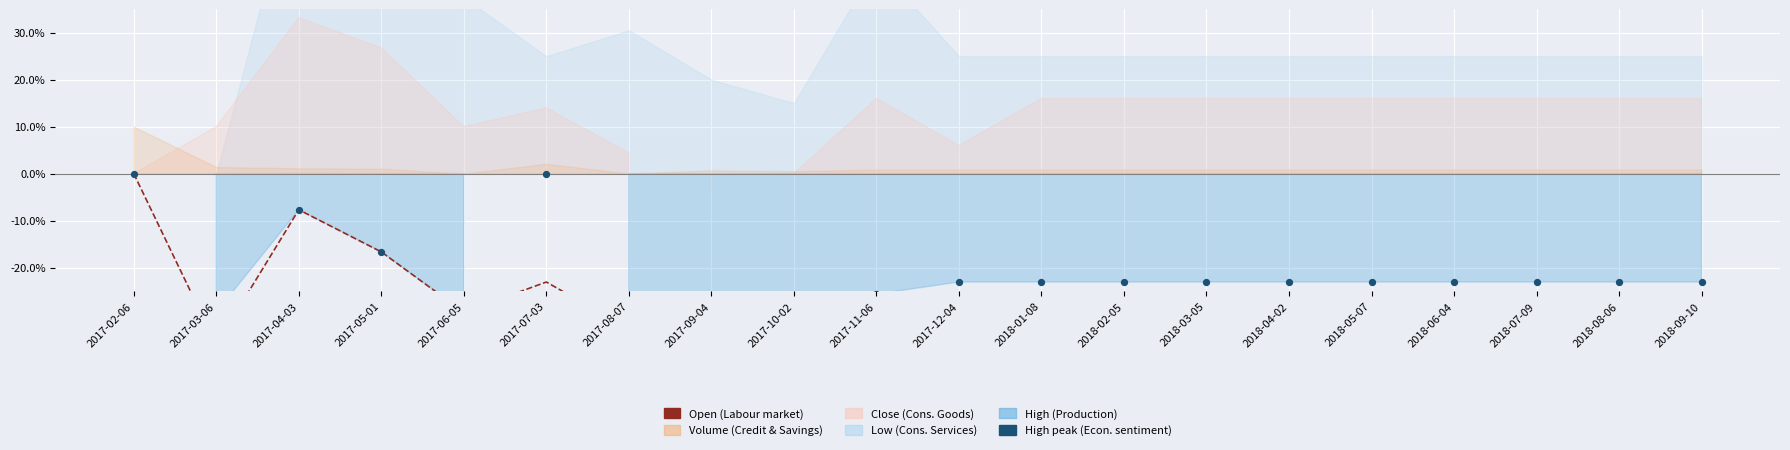

Which series has the largest Y range (max minus min)?

Open (Labour market)